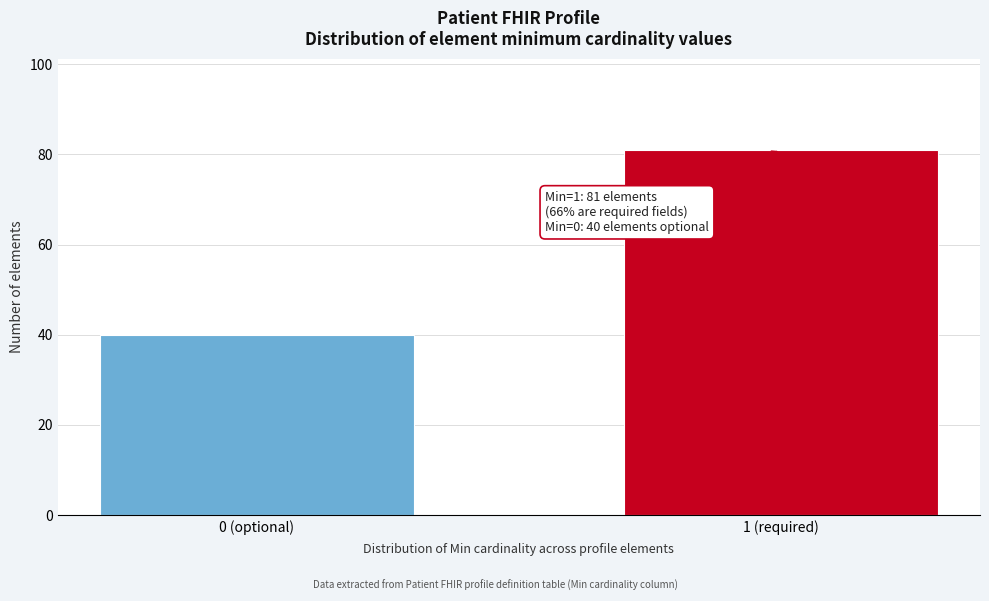

Reading right to left, transcribe all the data shown in this chart.

81	40